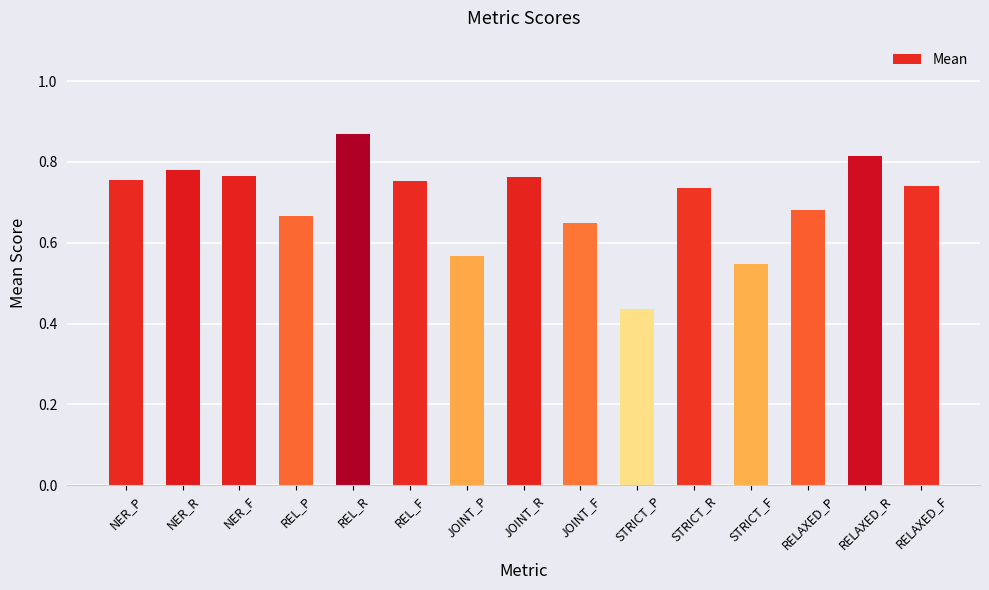

Between NER_P and NER_R, which is larger?

NER_R